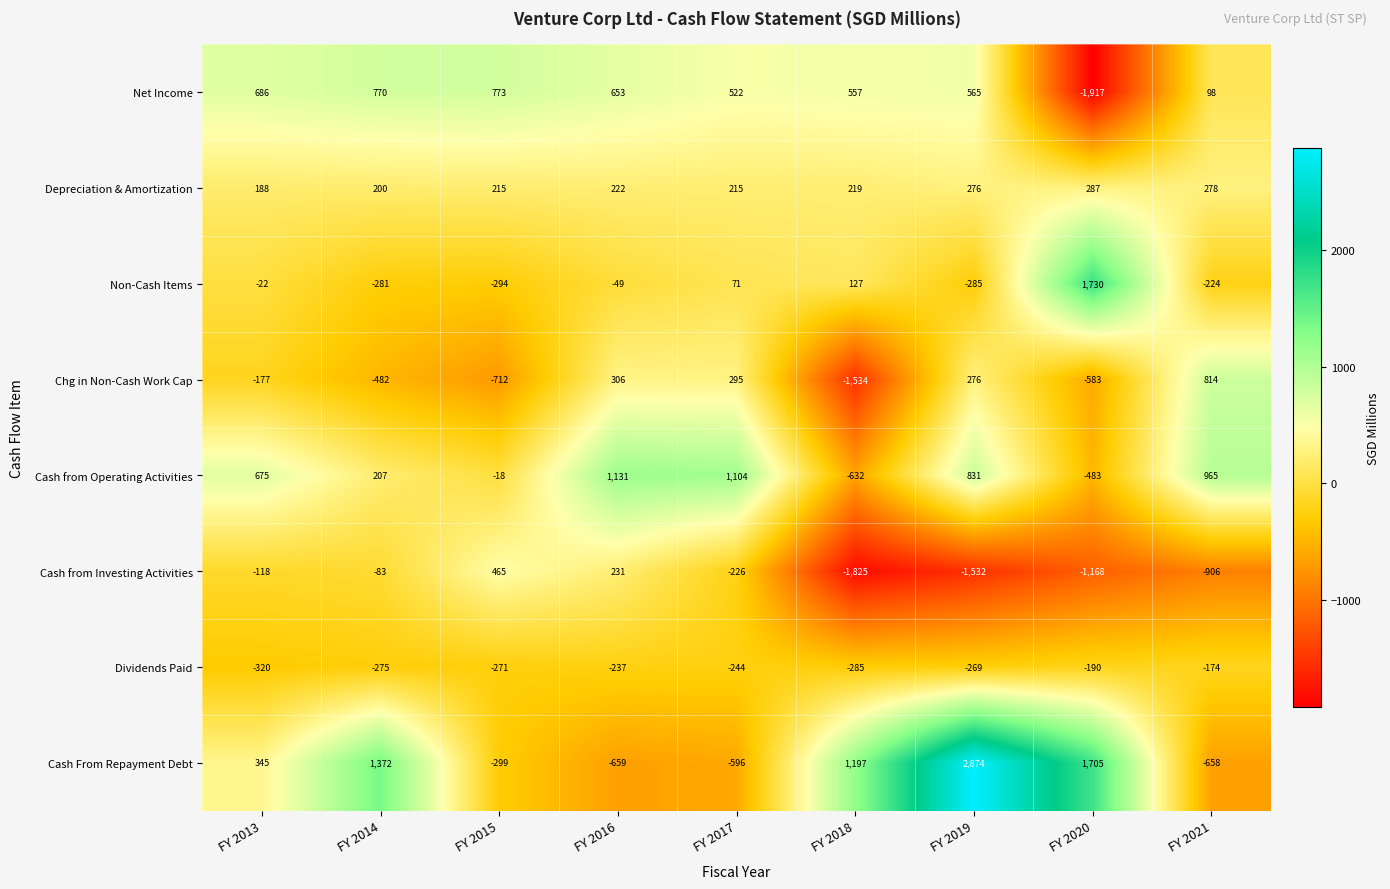

Where is Non-Cash Items nearest to the value 718?

FY 2018